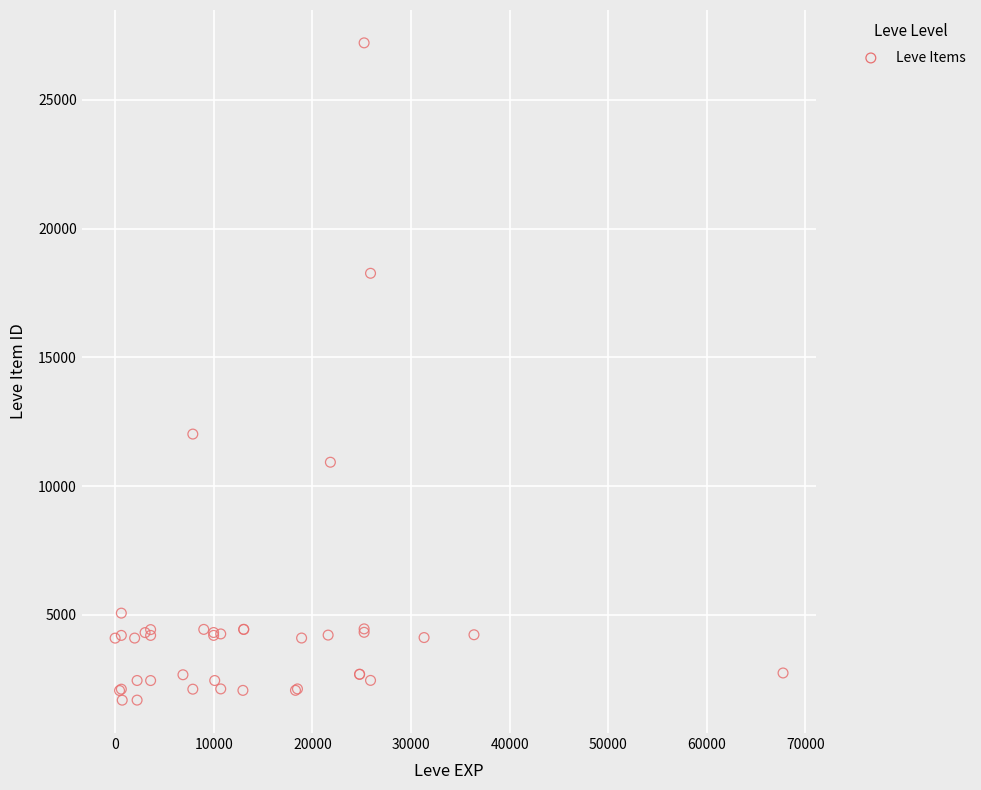

What Y value in the scatter plot is closest to 14448?

12018